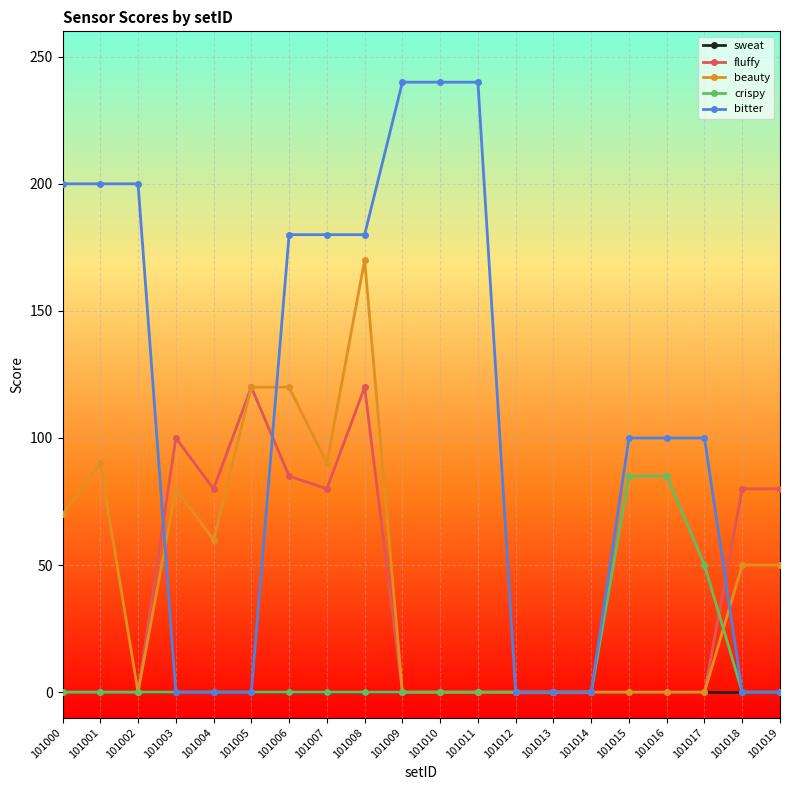

True or false: bitter has a value of 200 at 101001.

True